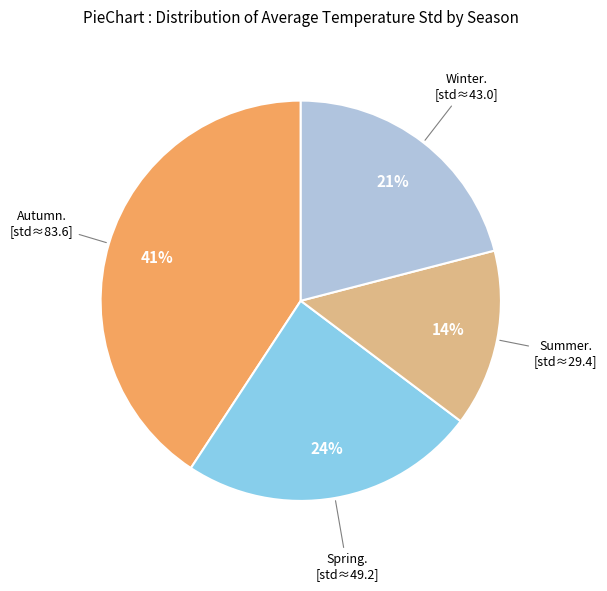

Is there a majority slice in this chart?

No